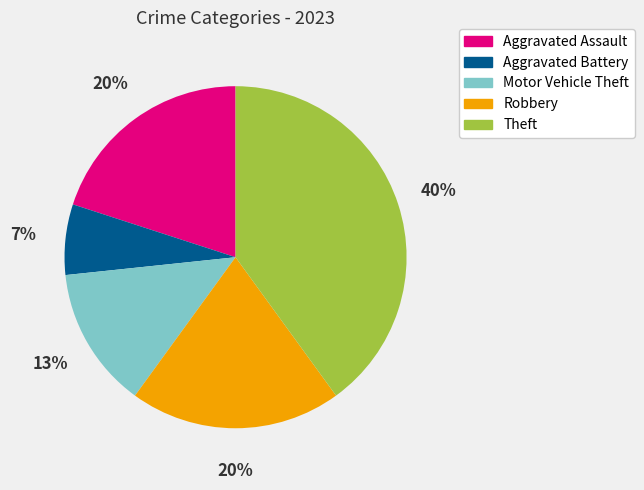

Approximately how many times larger is the value at Aggravated Battery compared to Aggravated Assault?

0.3